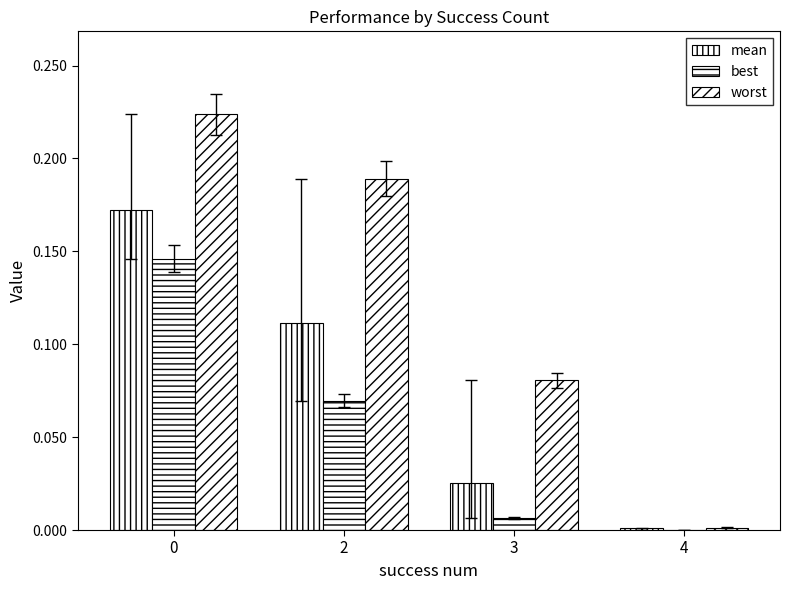

How many groups of bars are there?

4